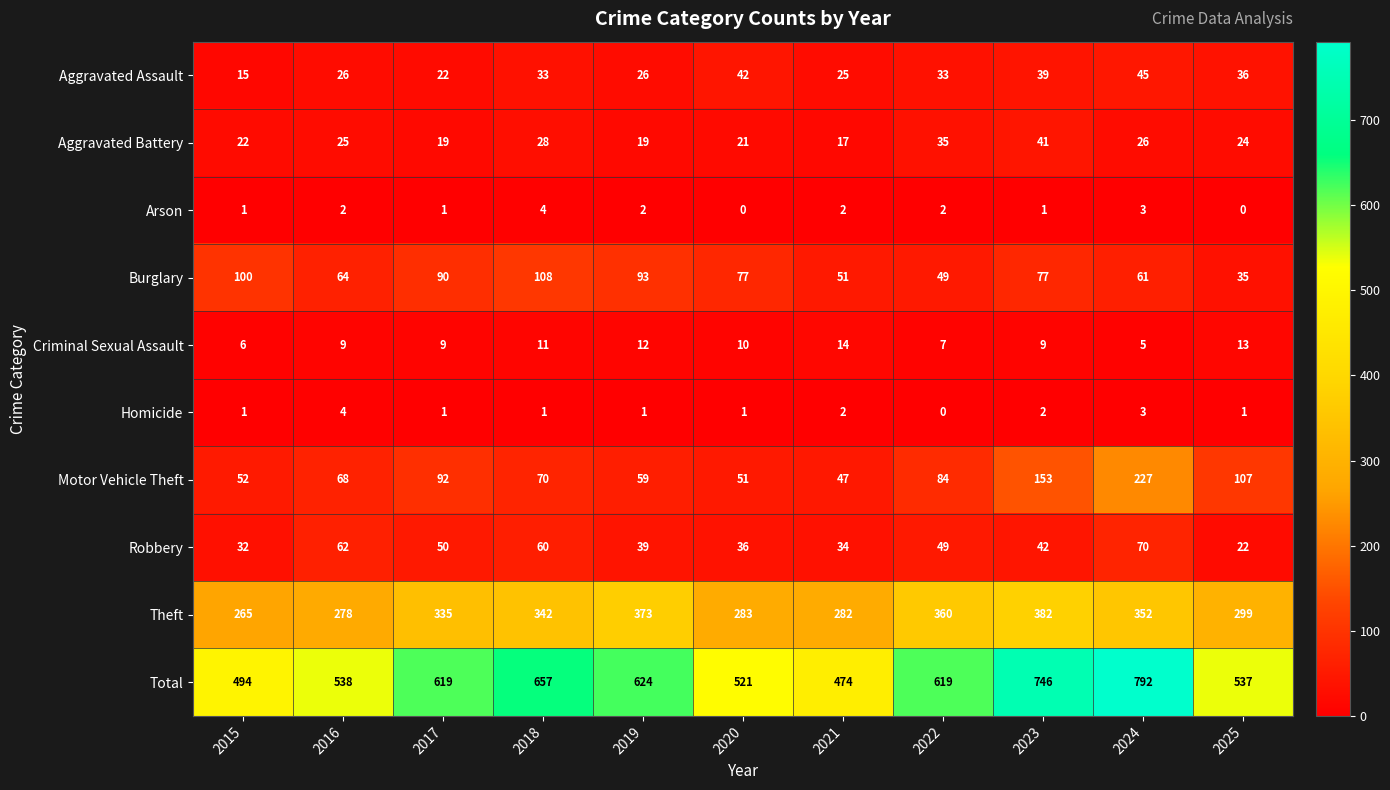

What is the greatest value displayed?

792